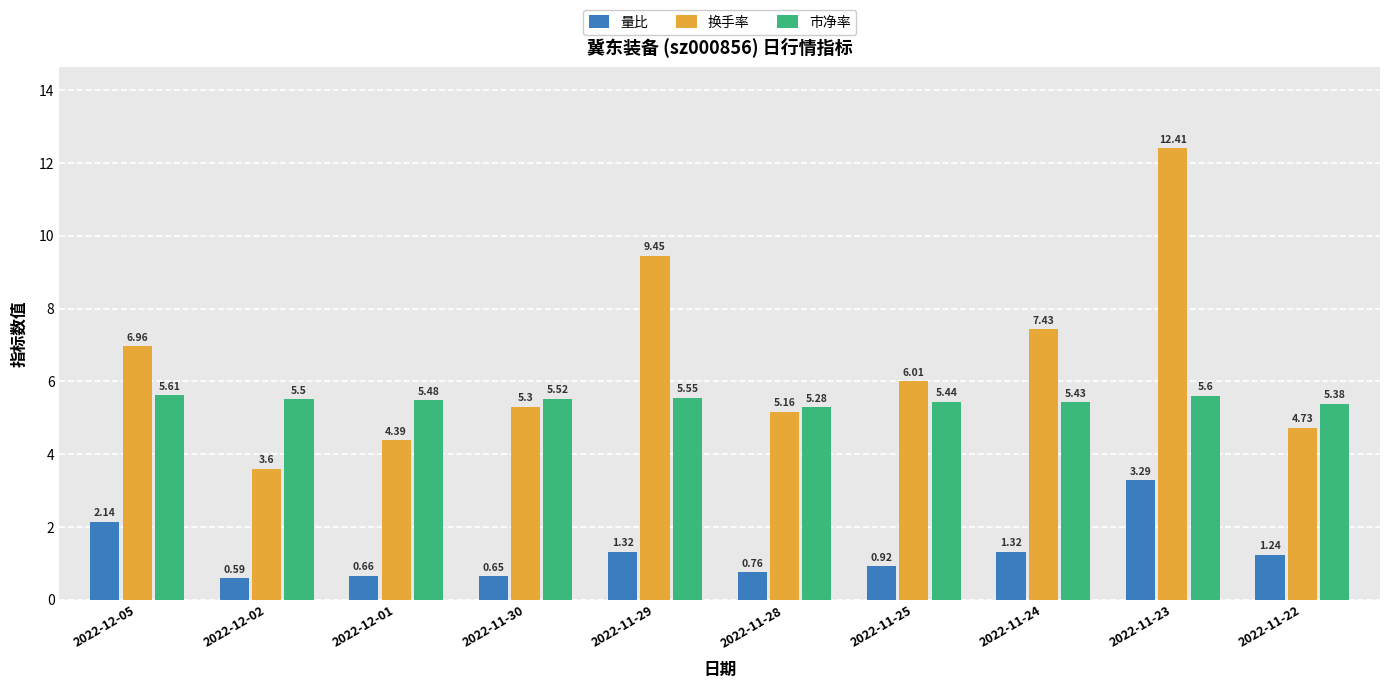

Rank the series by their maximum value, from lowest to highest.

量比, 市净率, 换手率